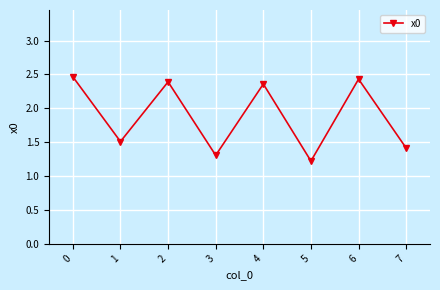

Between 1 and 5, which is larger?

1